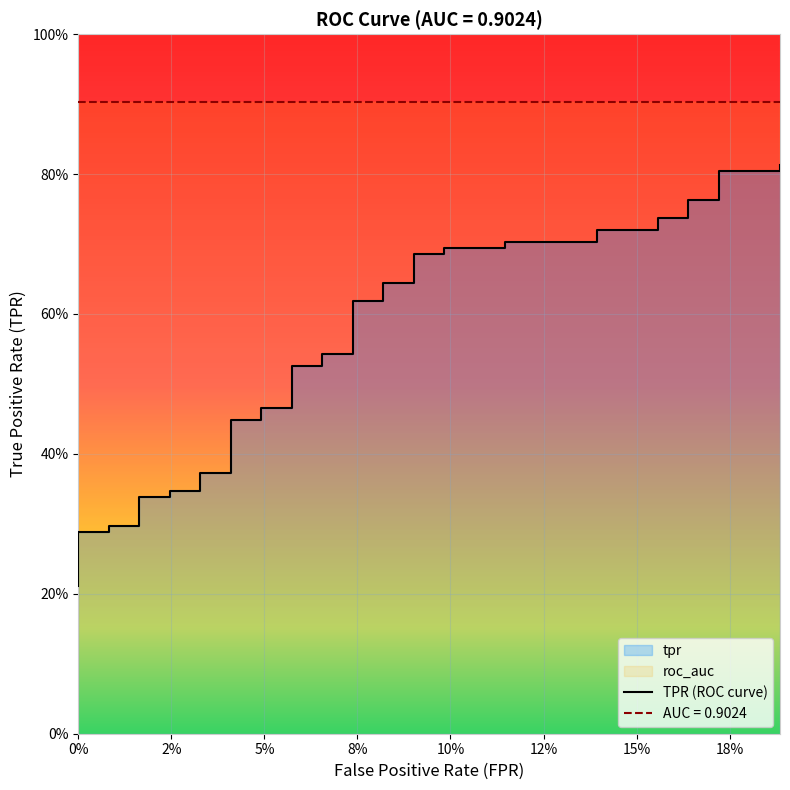

True or false: roc_auc and tpr cross at least once.

False